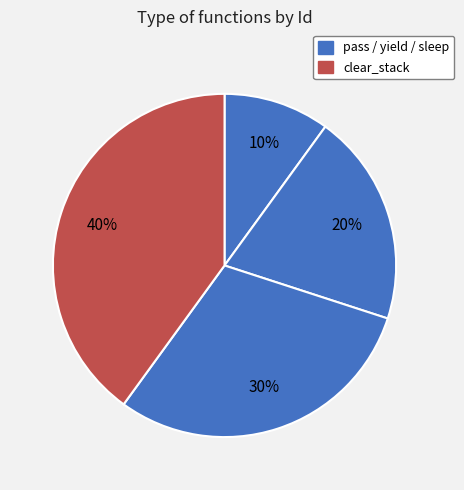

Does any single category account for the majority?

No